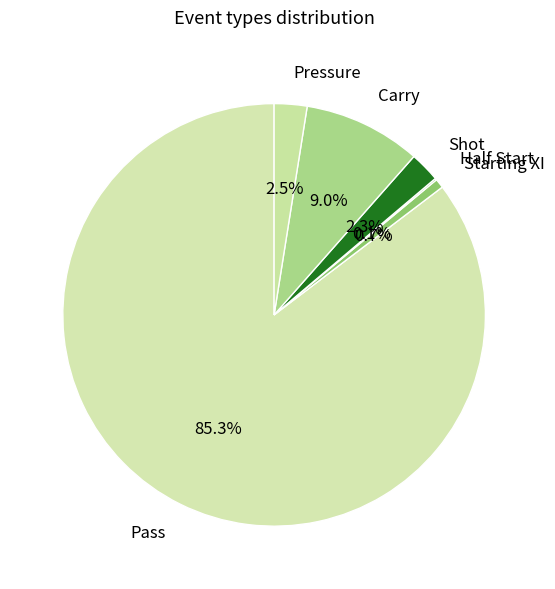

Is there a majority slice in this chart?

Yes